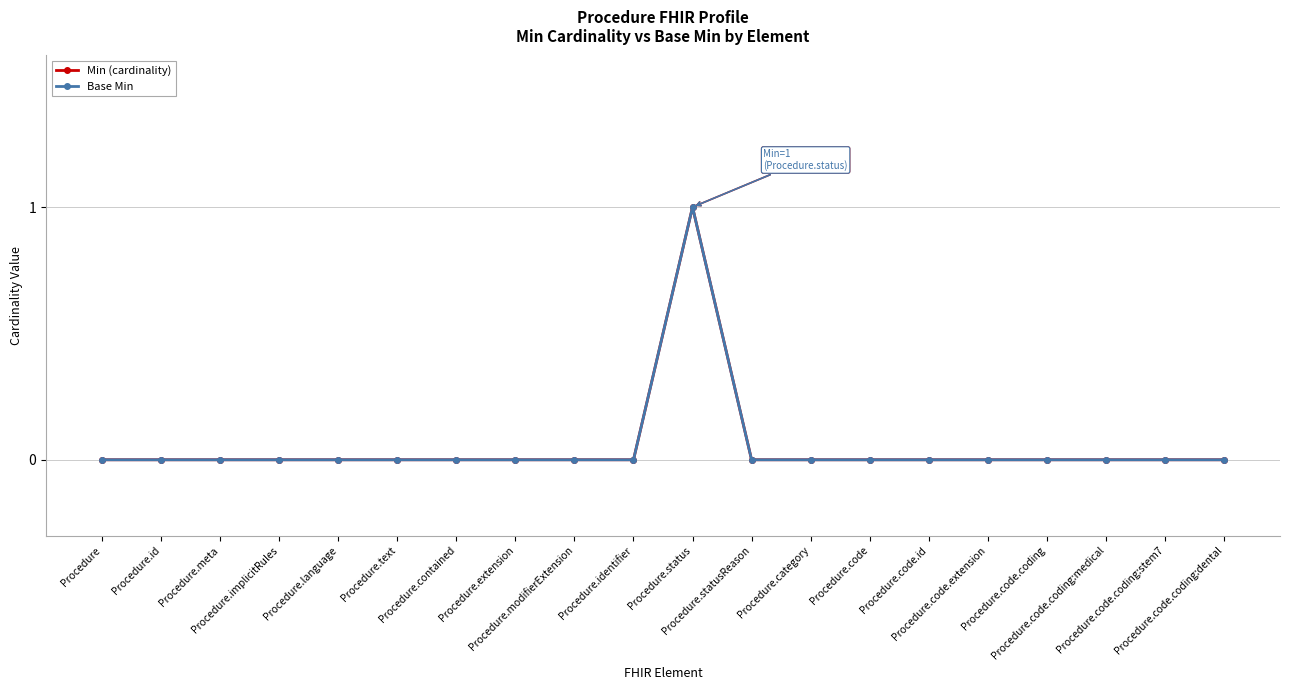

Reading left to right, what are all the values shown in this chart?

Min (cardinality): 0	0	0	0	0	0	0	0	0	0	1	0	0	0	0	0	0	0	0	0
Base Min: 0	0	0	0	0	0	0	0	0	0	1	0	0	0	0	0	0	0	0	0